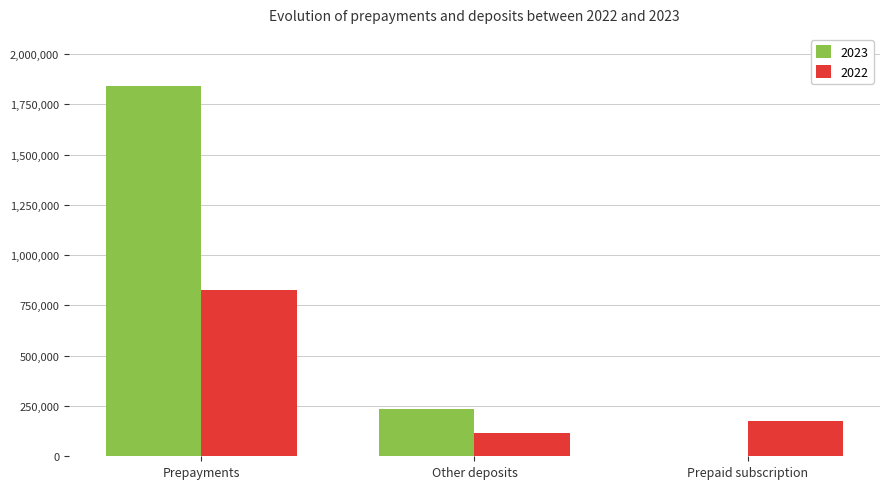

Which category has the highest value across all series?

Prepayments